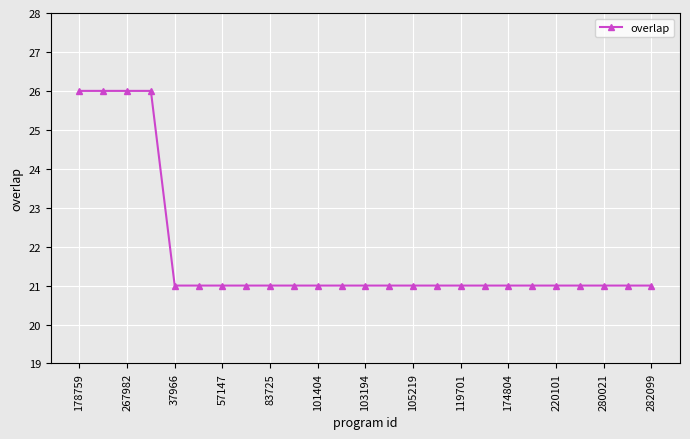

What is the value of the 5th point from the left?

21